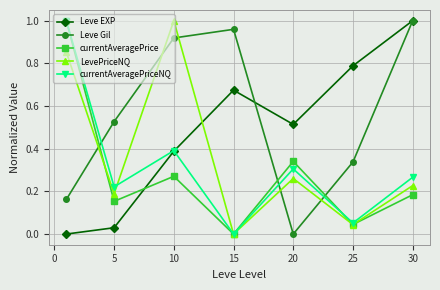

How many interior local peaks does the Leve EXP series have?

1